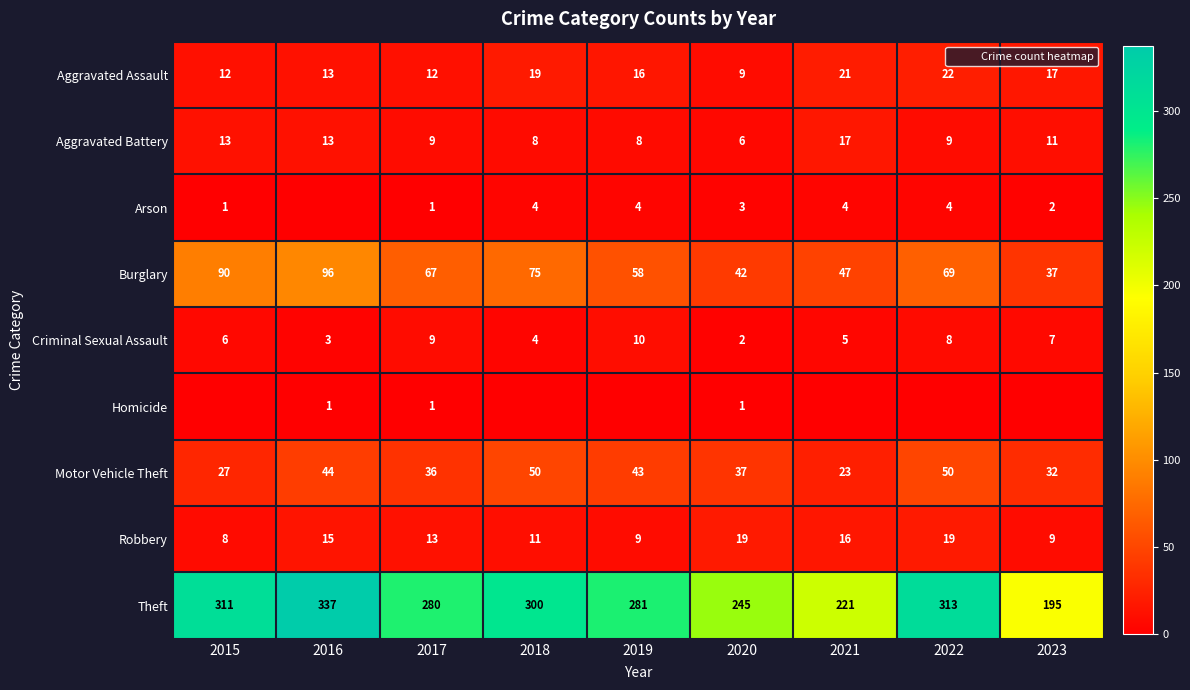

What is the sum of all Theft values?

2483